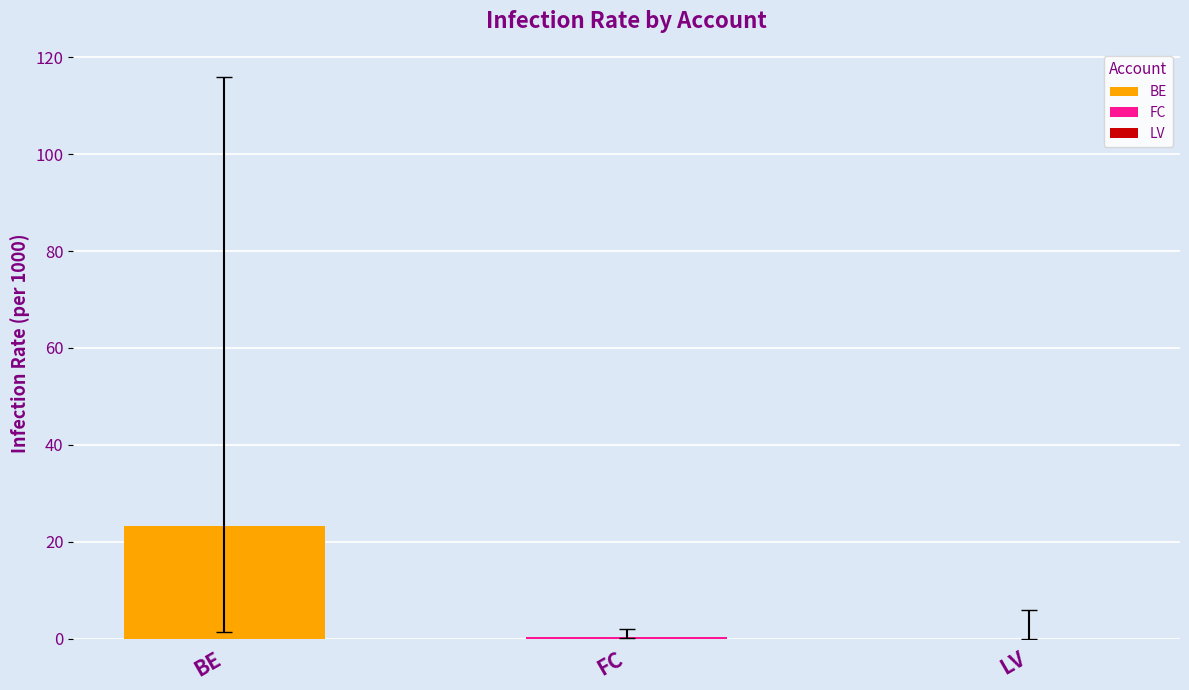

Read the value at BE.

23.3